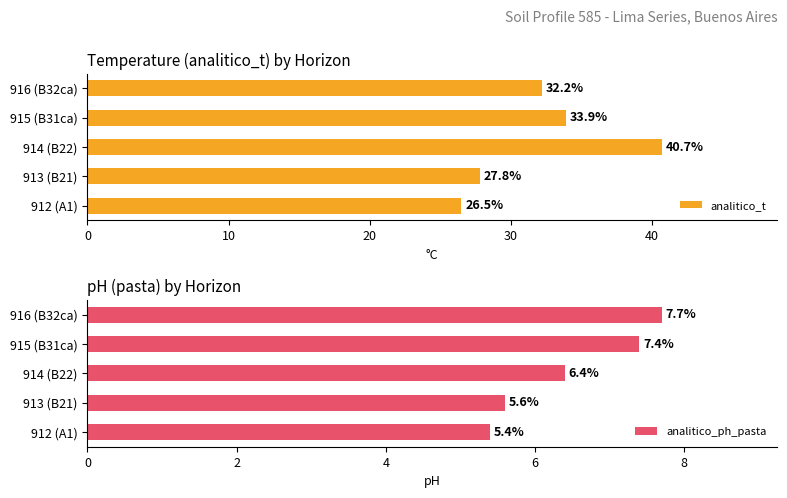

True or false: analitico_ph_pasta has a value of 1.5 at 912 (A1).

False